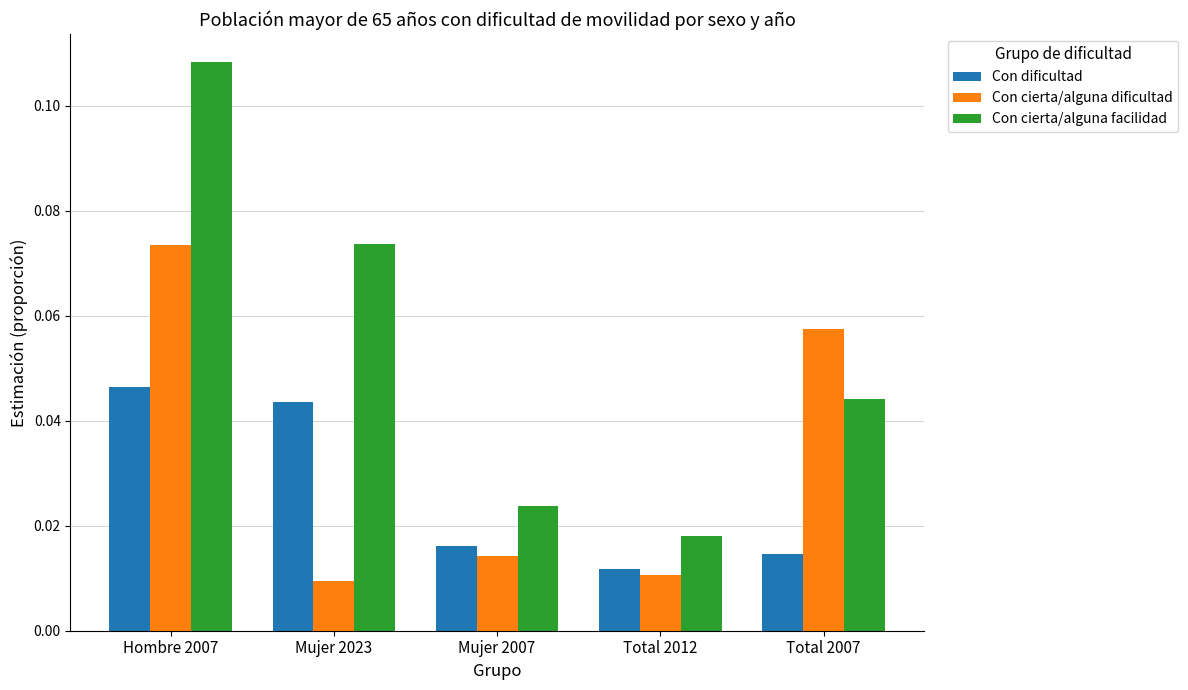

Rank the series by their average value, from highest to lowest.

Con cierta/alguna facilidad, Con cierta/alguna dificultad, Con dificultad